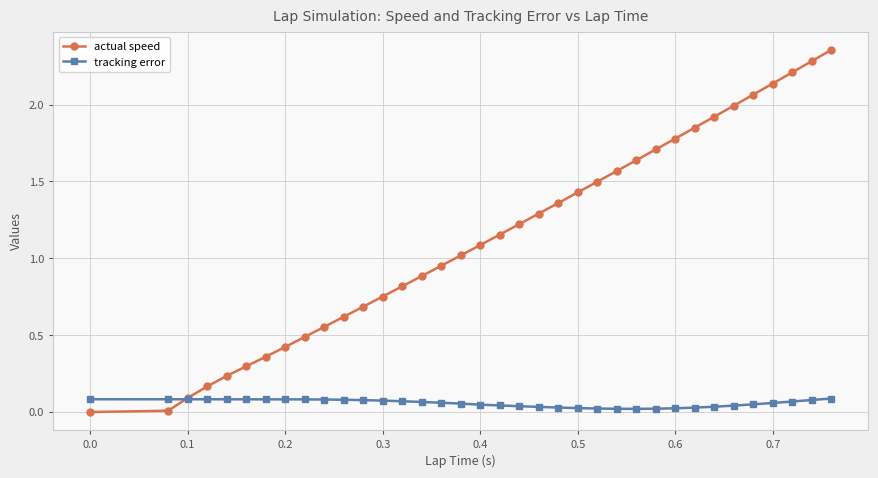

True or false: tracking error and actual speed intersect in this chart.

True